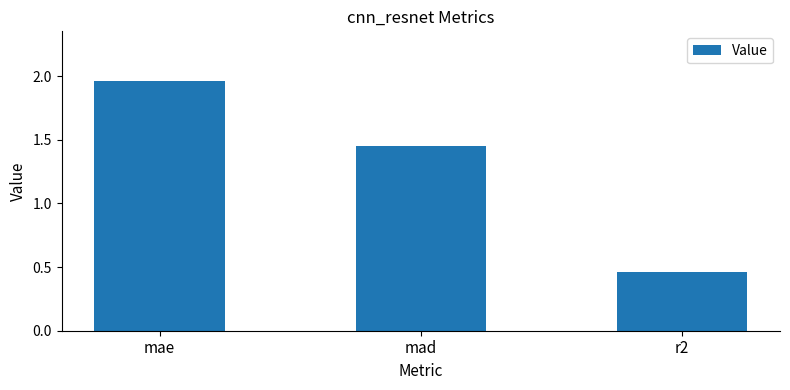

What is the sum of the values at mad and mae?

3.4